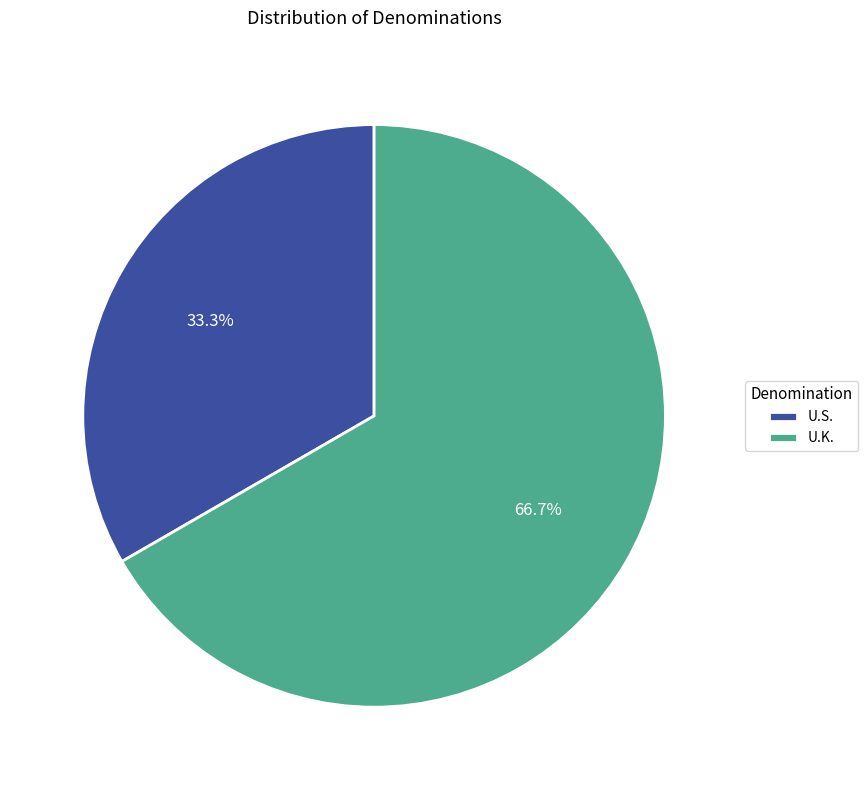

Is it true that U.S. is 40% of the pie?

False